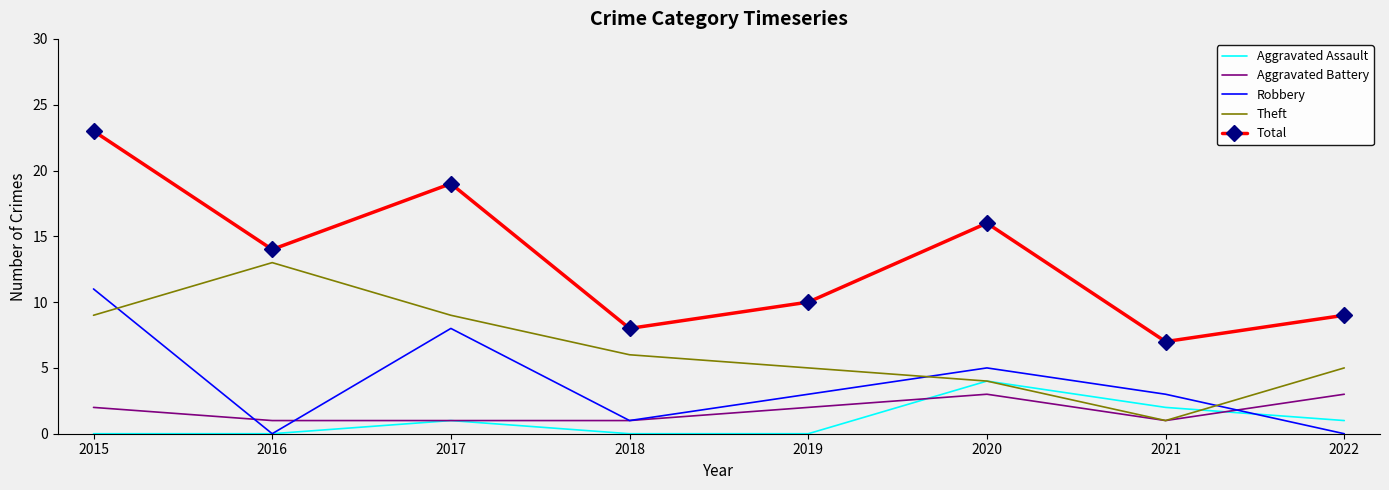

The value of Robbery at 2022 is 0. True or false?

True